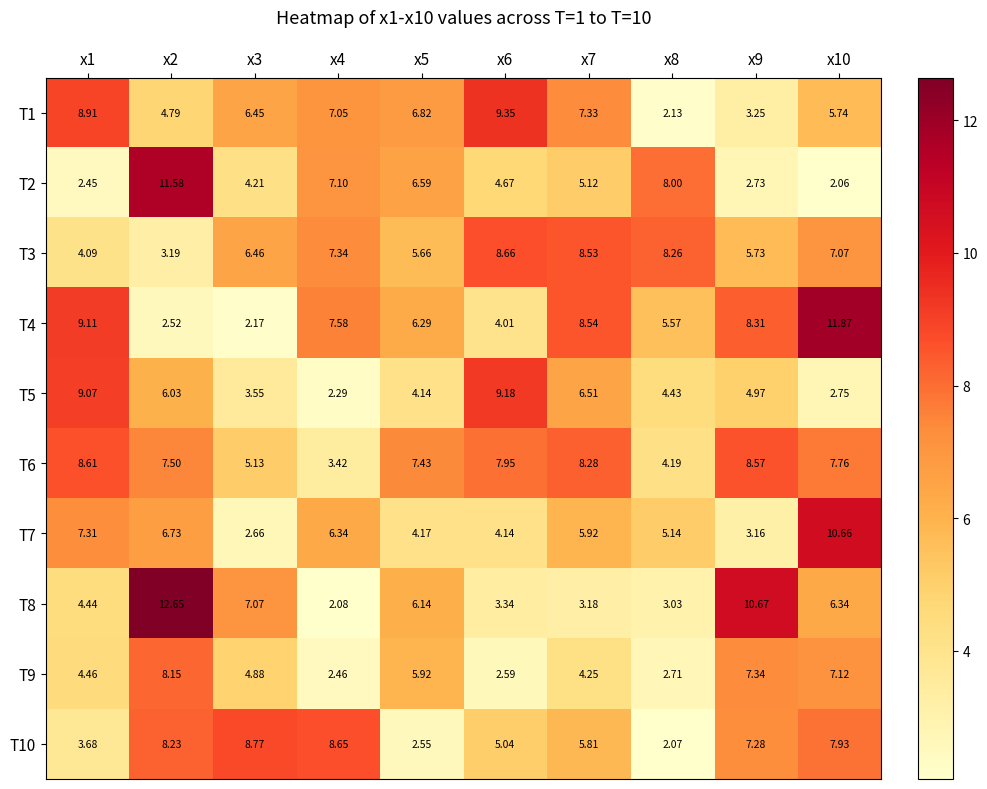

Is the value of T8 at x1 greater than the value of T7 at x5?

Yes